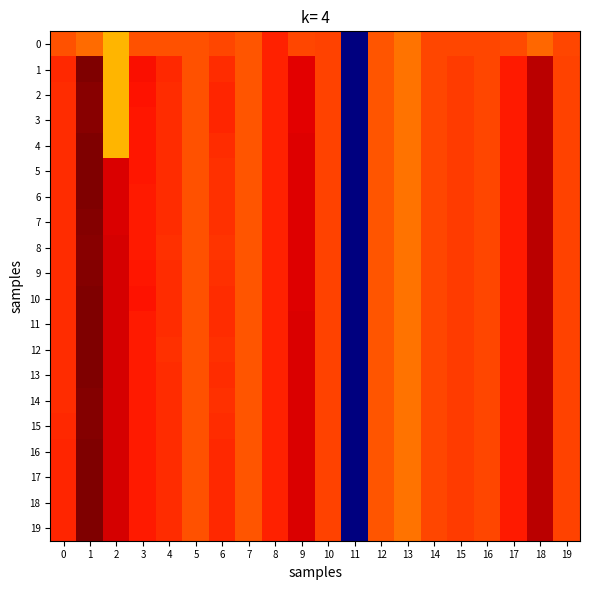

What is the difference between the highest and lowest values at 1?

1.2